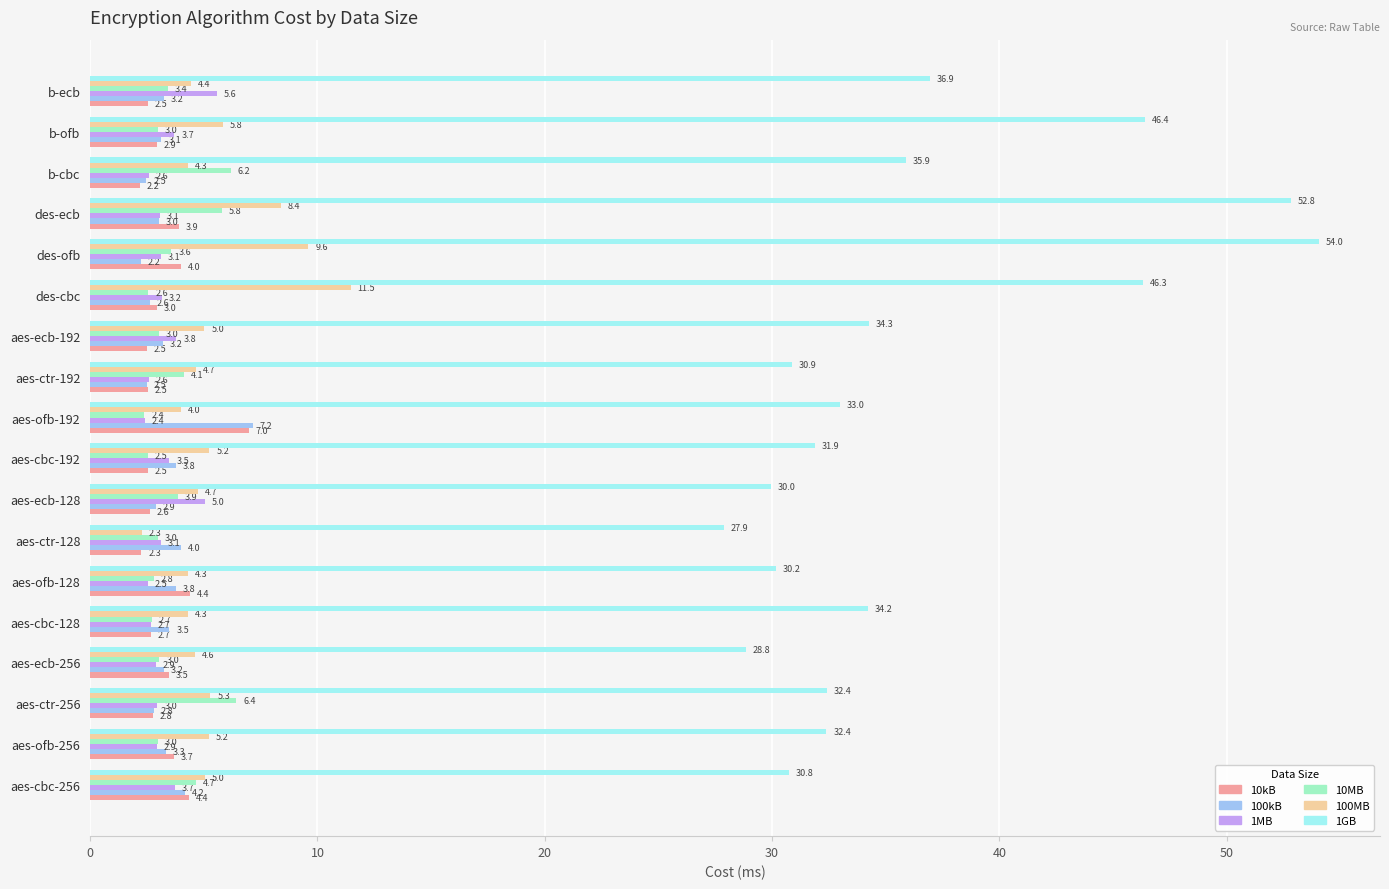

What is the highest value of the 10kB series?

7.0